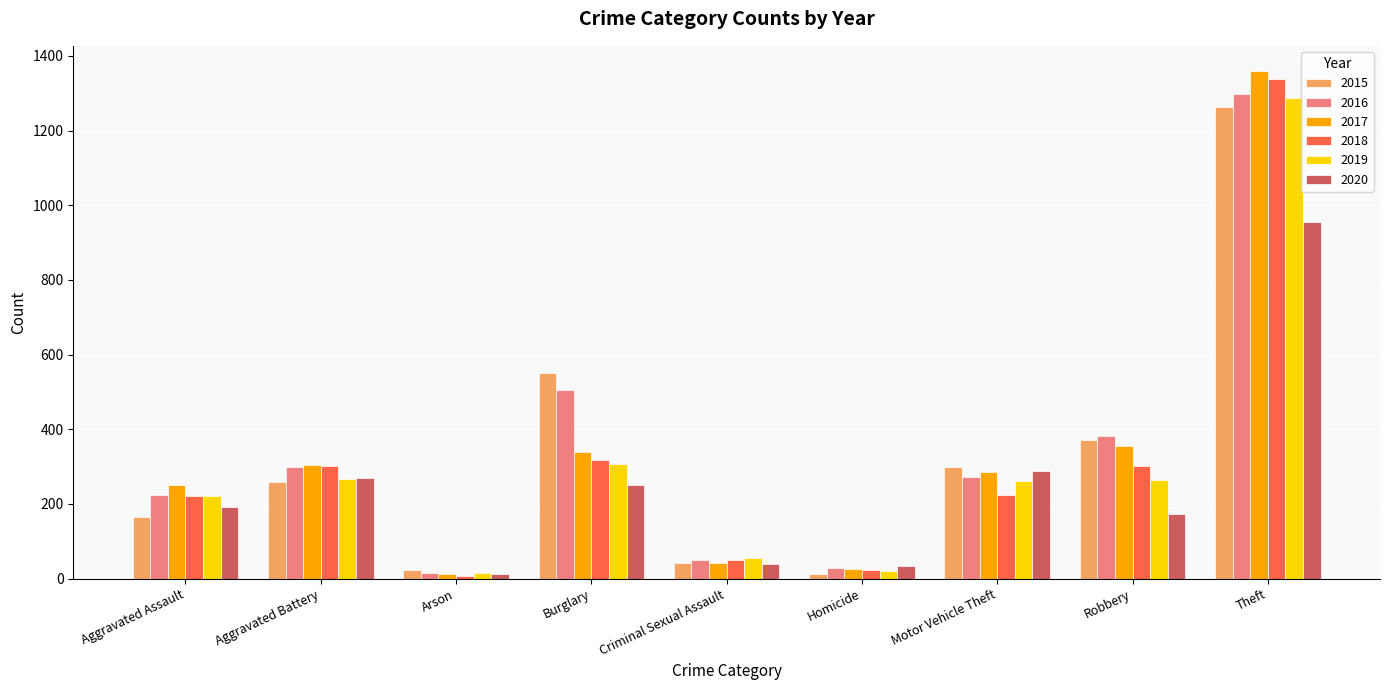

At which label does 2015 reach its peak?

Theft